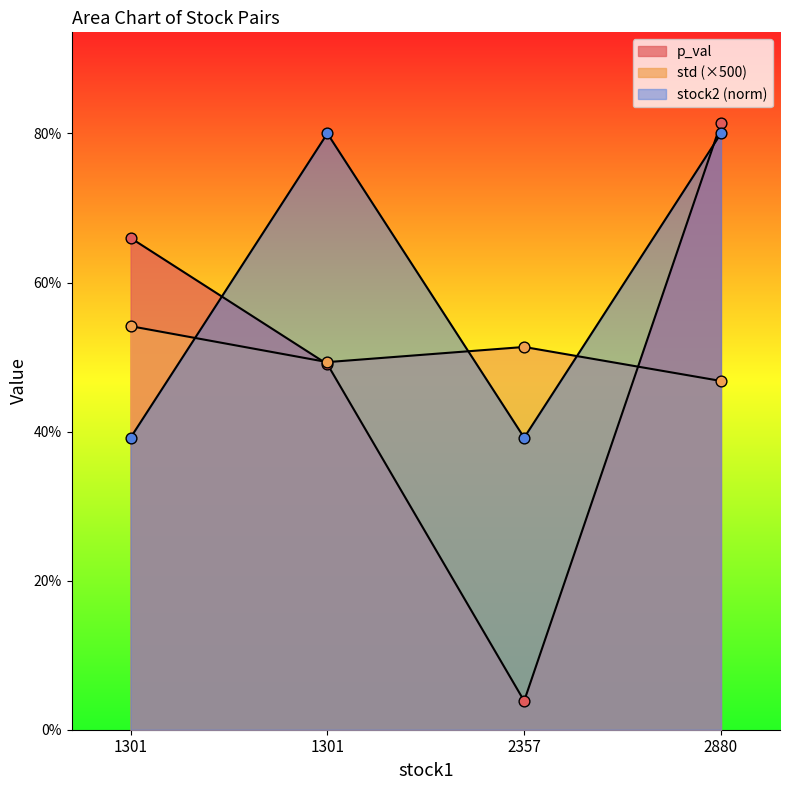

Which series reaches the minimum Y coordinate?

p_val